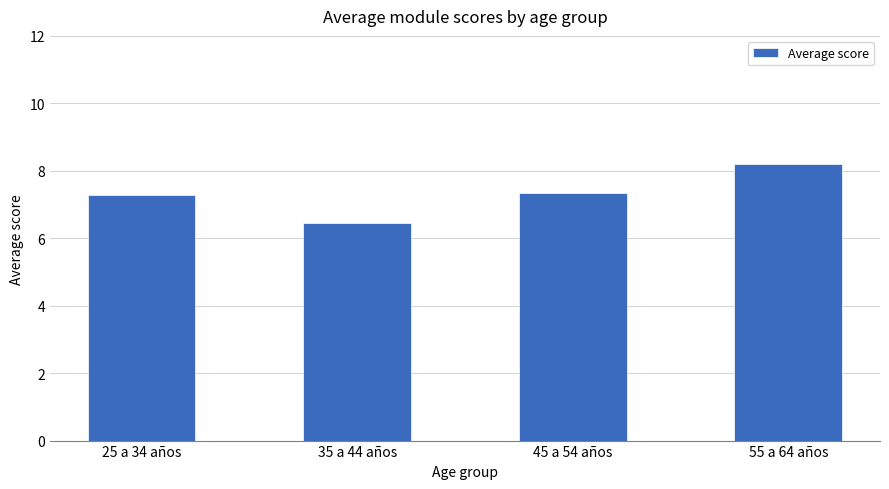

At which category does the chart reach its minimum across all series?

35 a 44 años